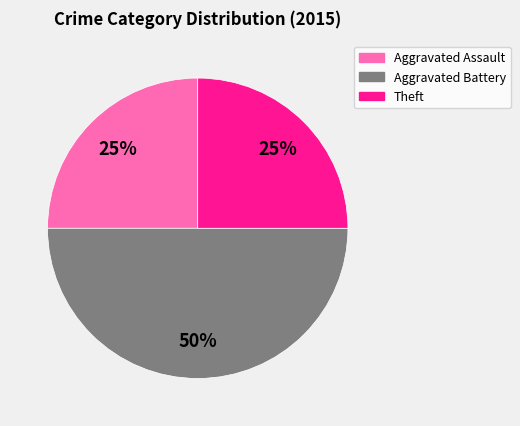

Which has a higher value, Theft or Aggravated Battery?

Aggravated Battery